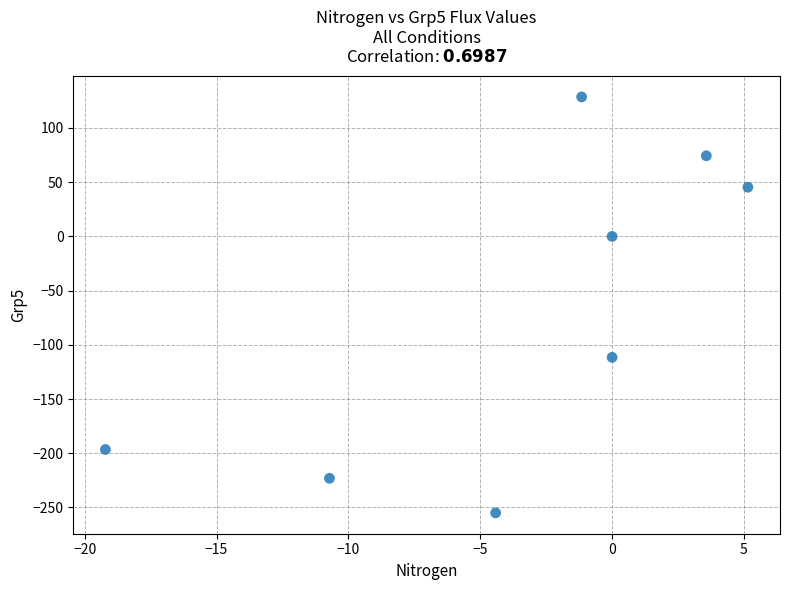

What is the range of X values (max minus min)?

24.4